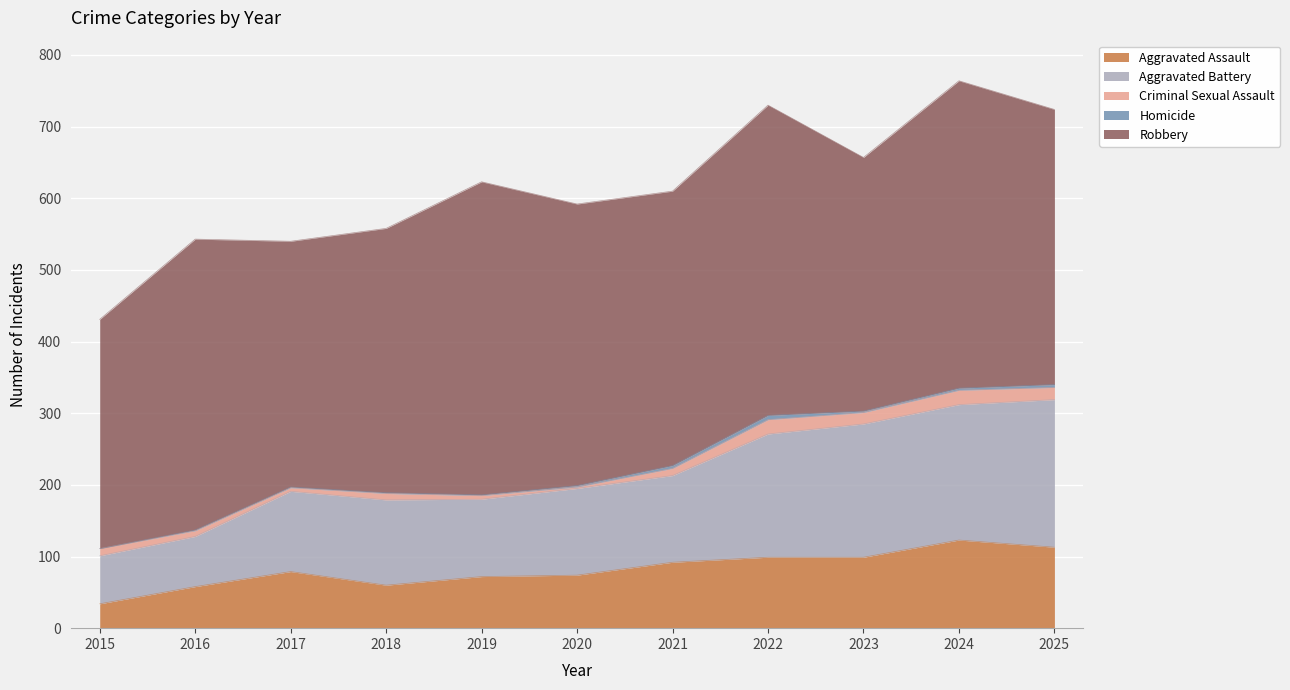

How many lines are shown in the chart?

5